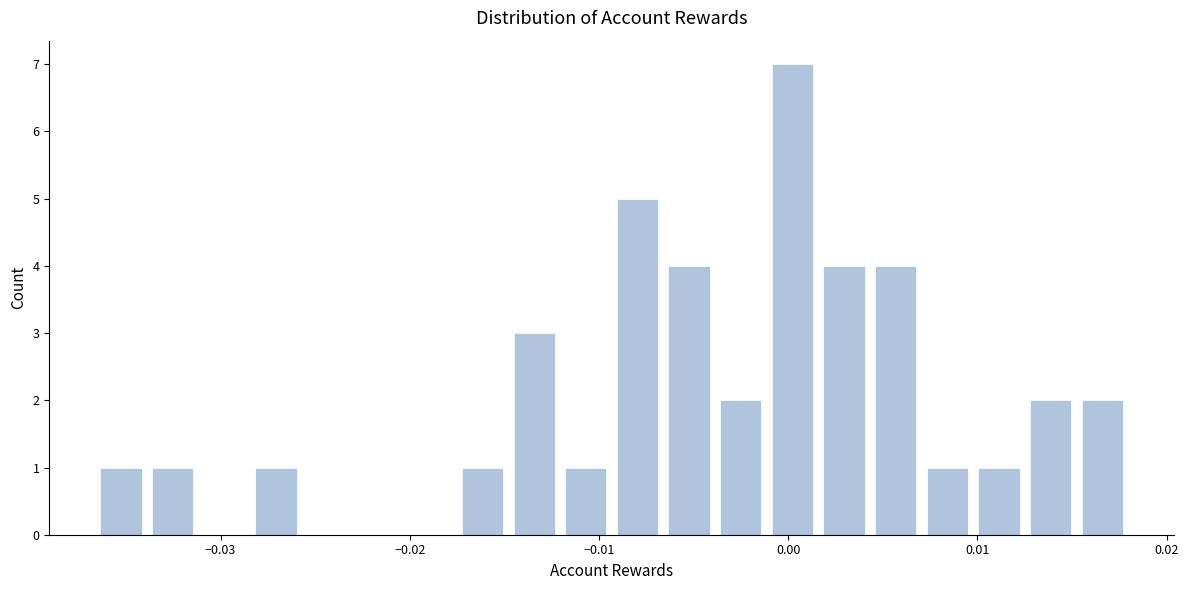

Around what value on the x-axis is the tallest bar? Give the approximate position of its centre, as read against the axis.

0.000